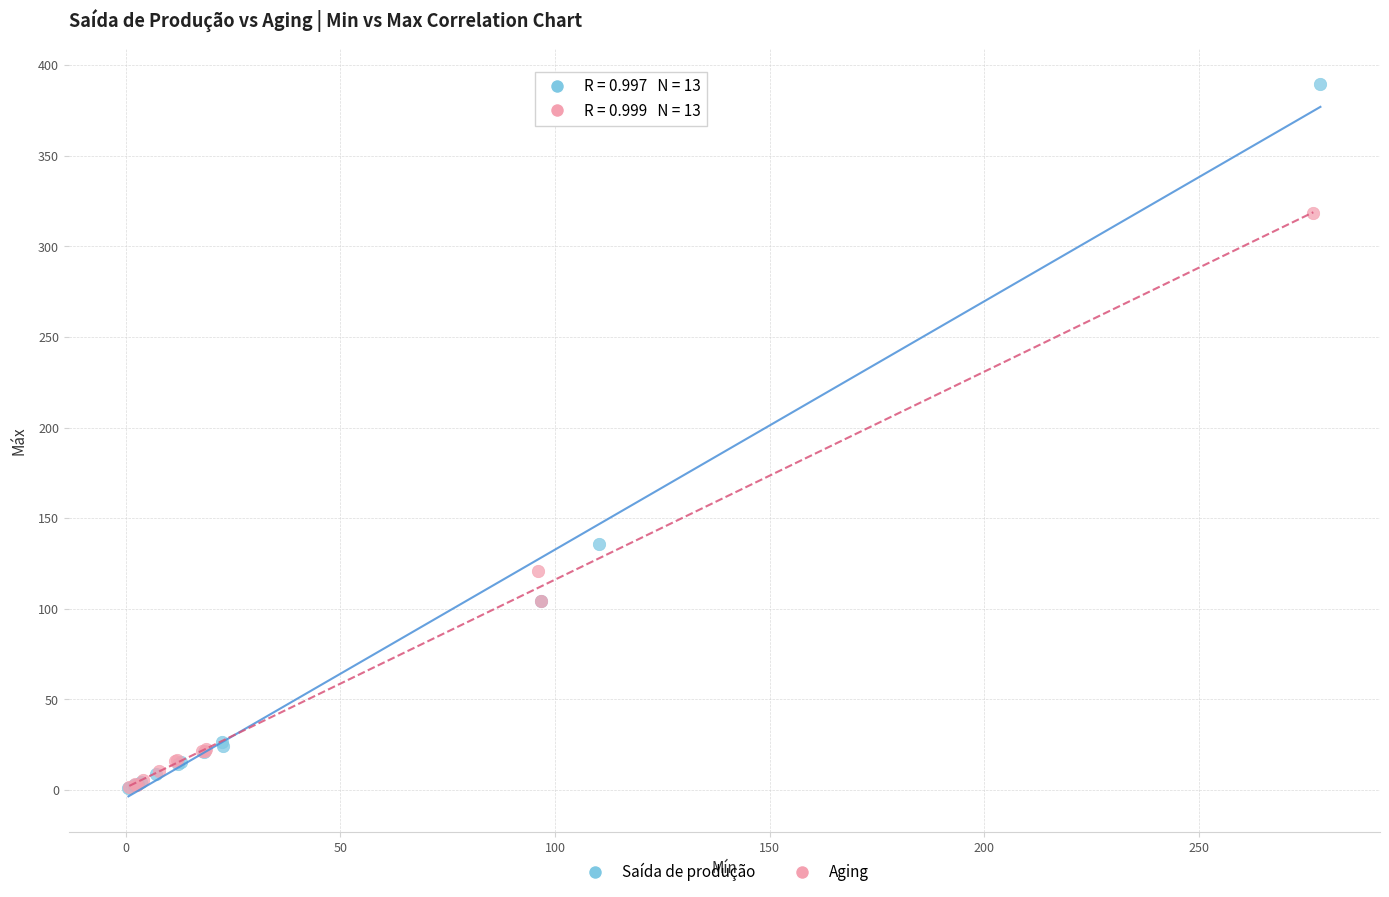

Which series has the widest spread of Y values?

Saída de produção